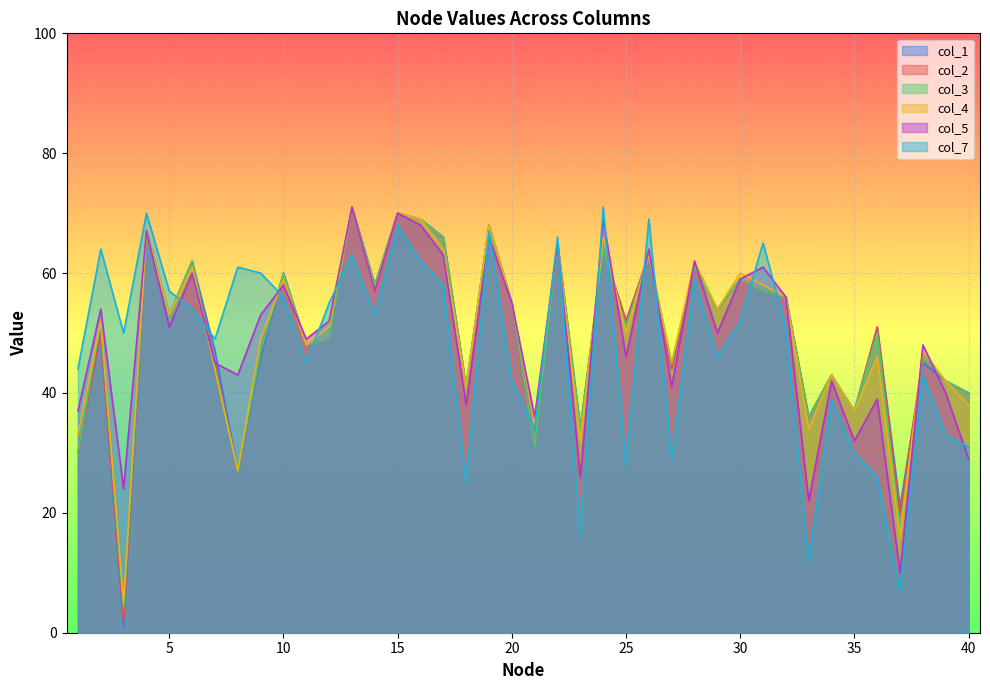

List the labels in order of col_3 value, largest first.

13, 15, 16, 19, 4, 17, 22, 24, 26, 6, 28, 10, 30, 14, 31, 32, 20, 29, 5, 2, 25, 36, 12, 11, 9, 38, 27, 7, 34, 39, 18, 40, 35, 33, 23, 21, 1, 8, 37, 3